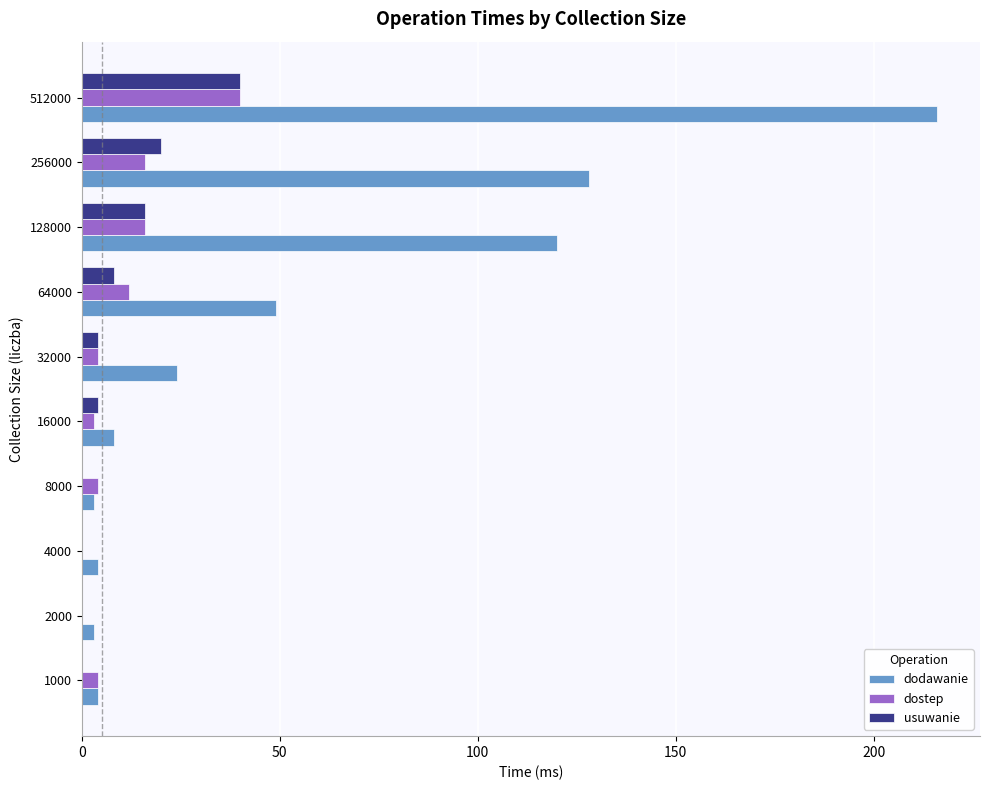

What is the sum of all dodawanie values?

559